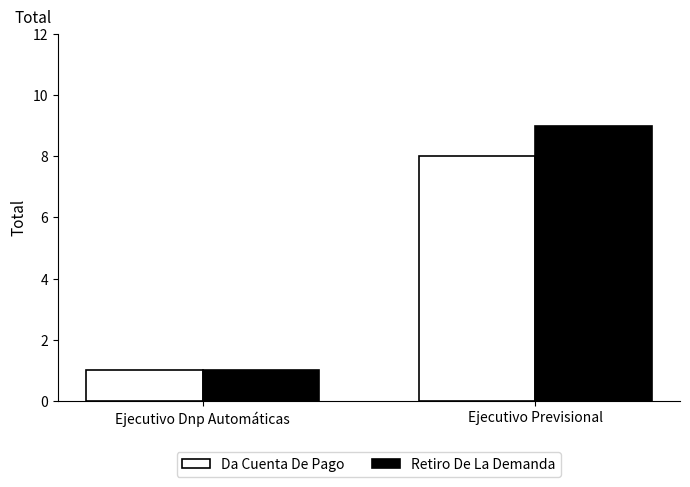

What are all the series names shown in the legend?

Da Cuenta De Pago, Retiro De La Demanda